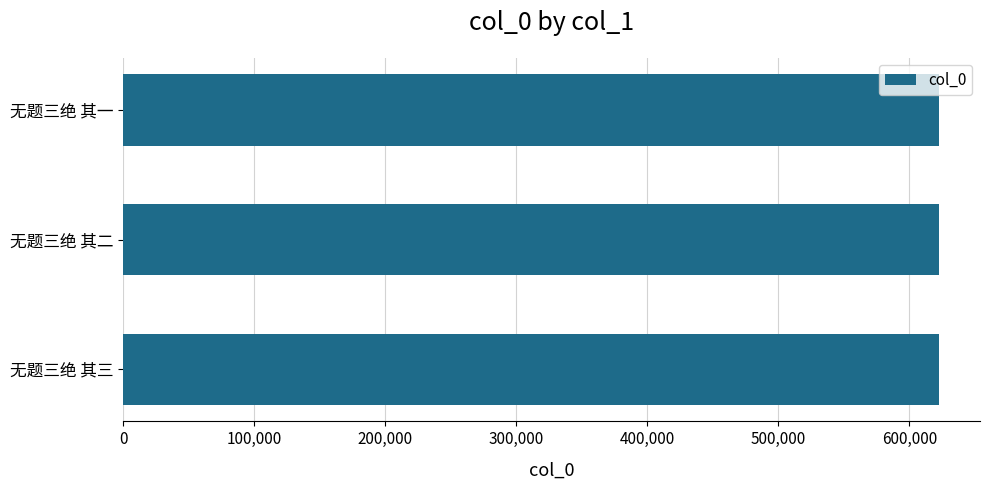

Does the chart contain any negative values?

No